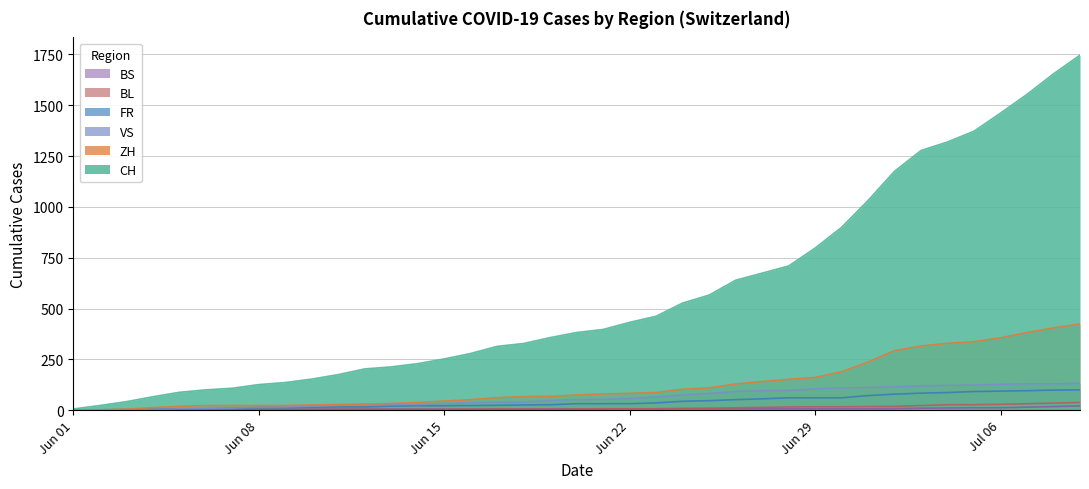

What is the average value of the FR series?

41